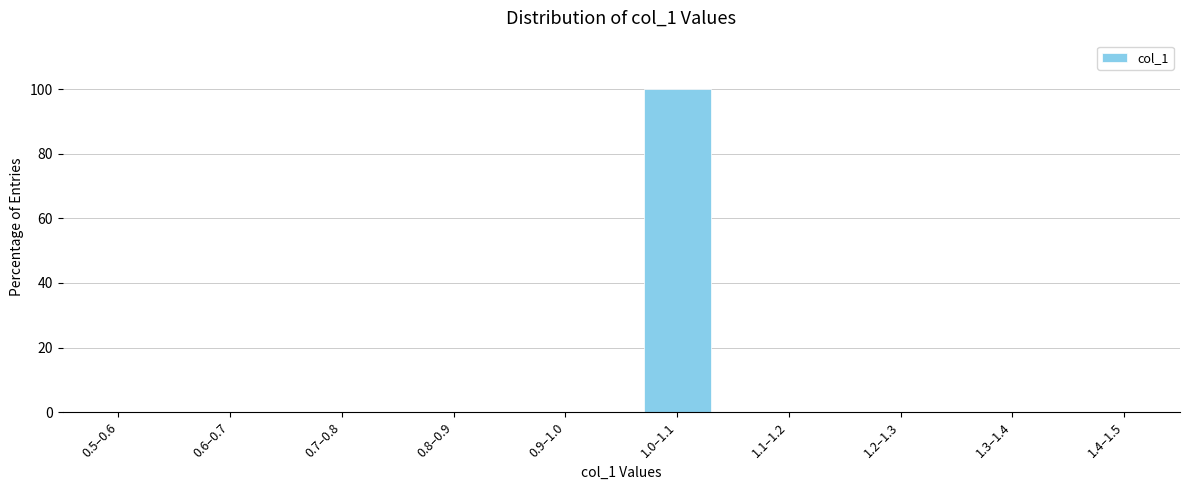

Reading left to right, extract all data points from this chart.

0.5–0.6=0	0.6–0.7=0	0.7–0.8=0	0.8–0.9=0	0.9–1.0=0	1.0–1.1=100	1.1–1.2=0	1.2–1.3=0	1.3–1.4=0	1.4–1.5=0